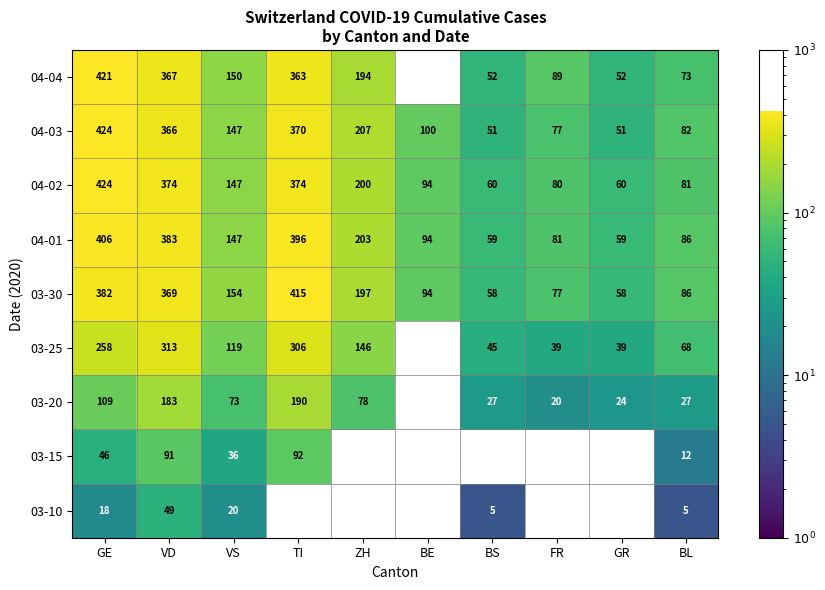

What is the highest value of the 04-03 series?

424